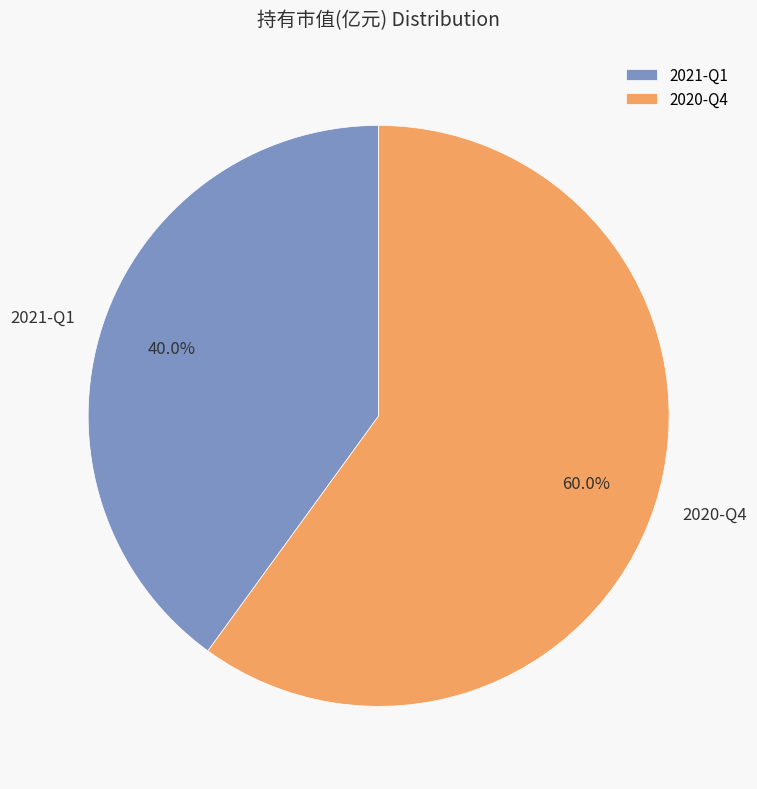

To the nearest percent, what is the average slice percentage?

50%